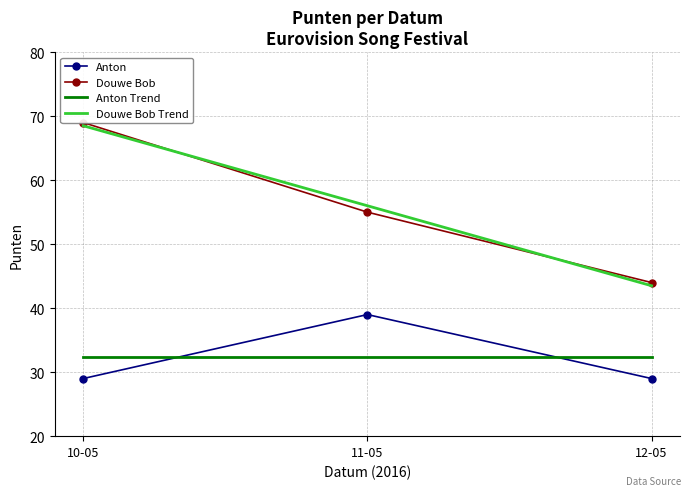

At which category is the sum across all series the highest?

10-05